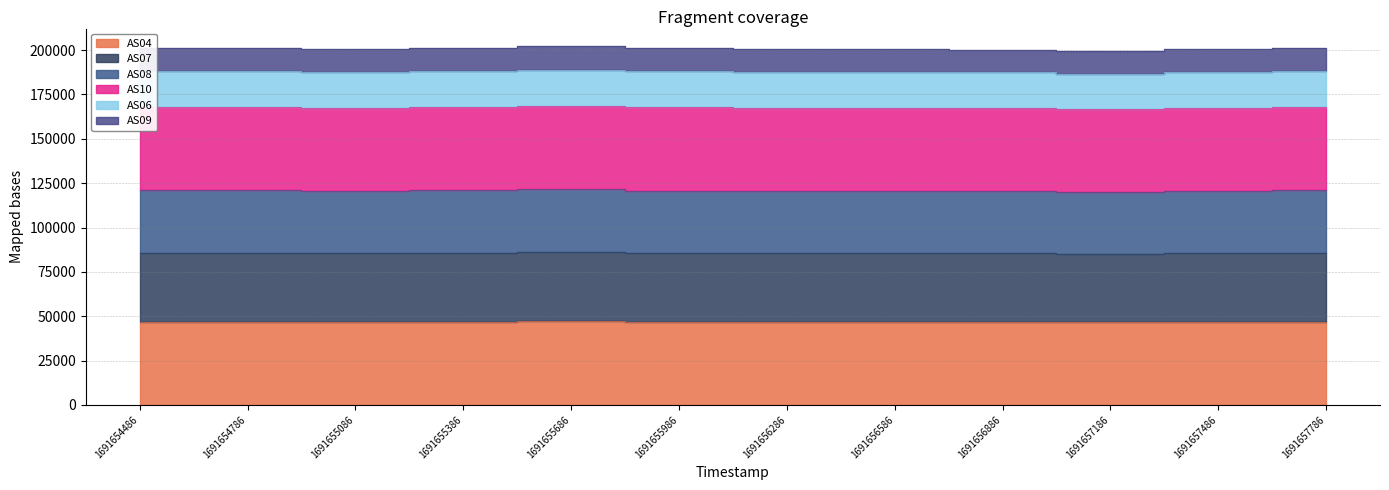

How many interior local valleys does the AS10 series have?

3